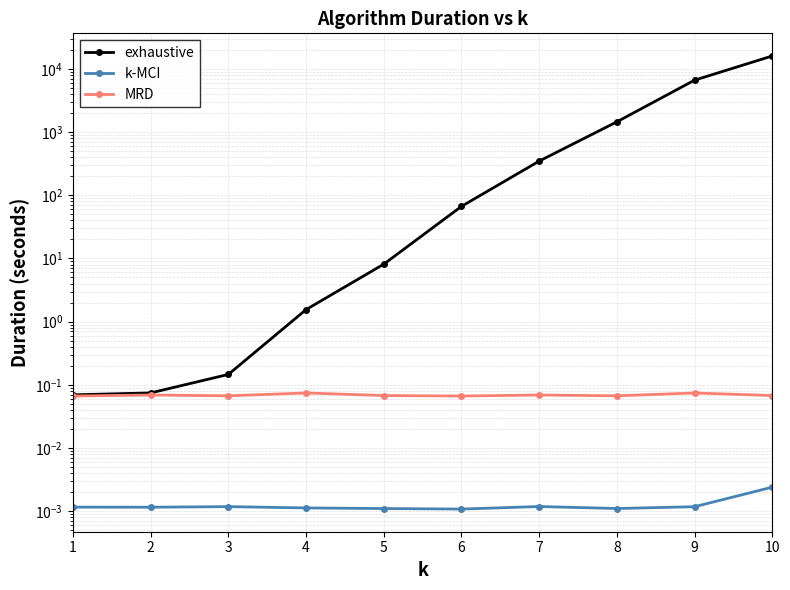

Where is MRD nearest to the value 0?

1